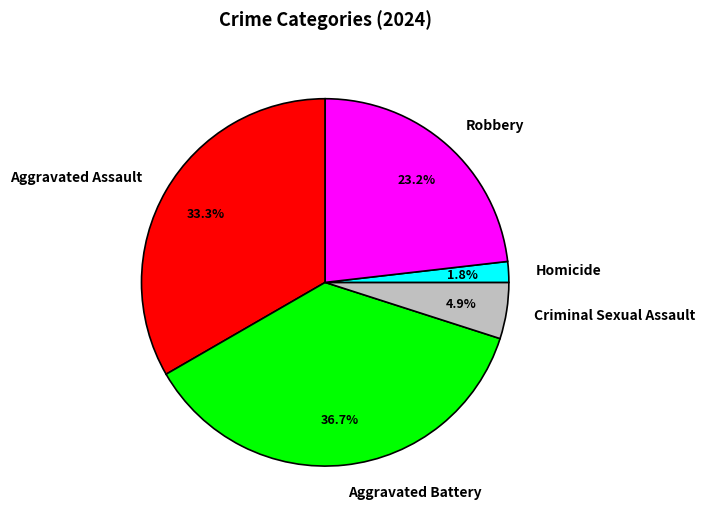

Is it true that Aggravated Battery is 37% of the pie?

True